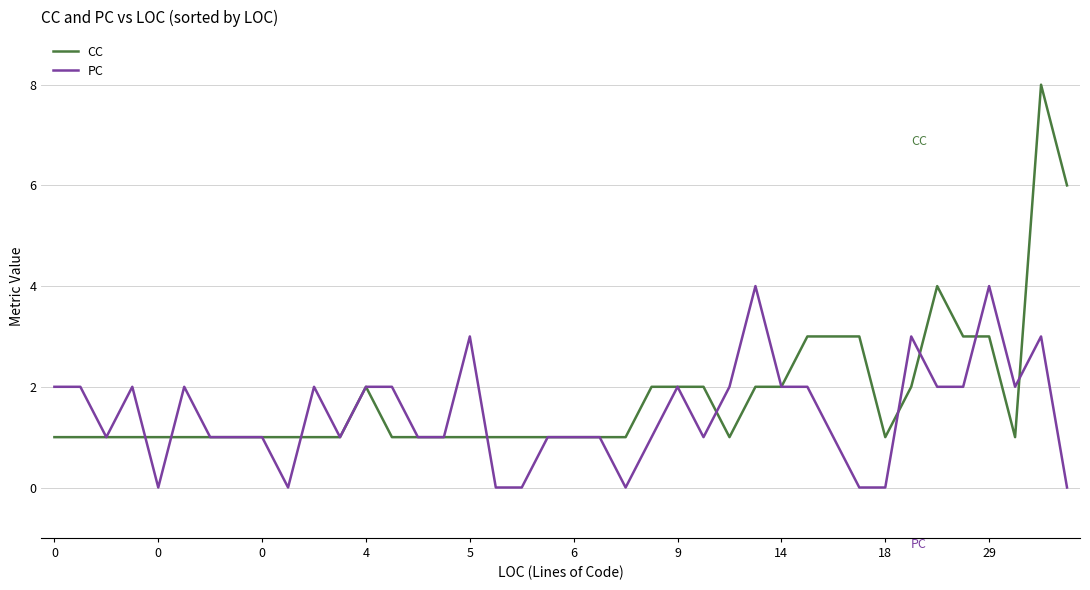

Rank the series by their maximum value, from highest to lowest.

CC, PC